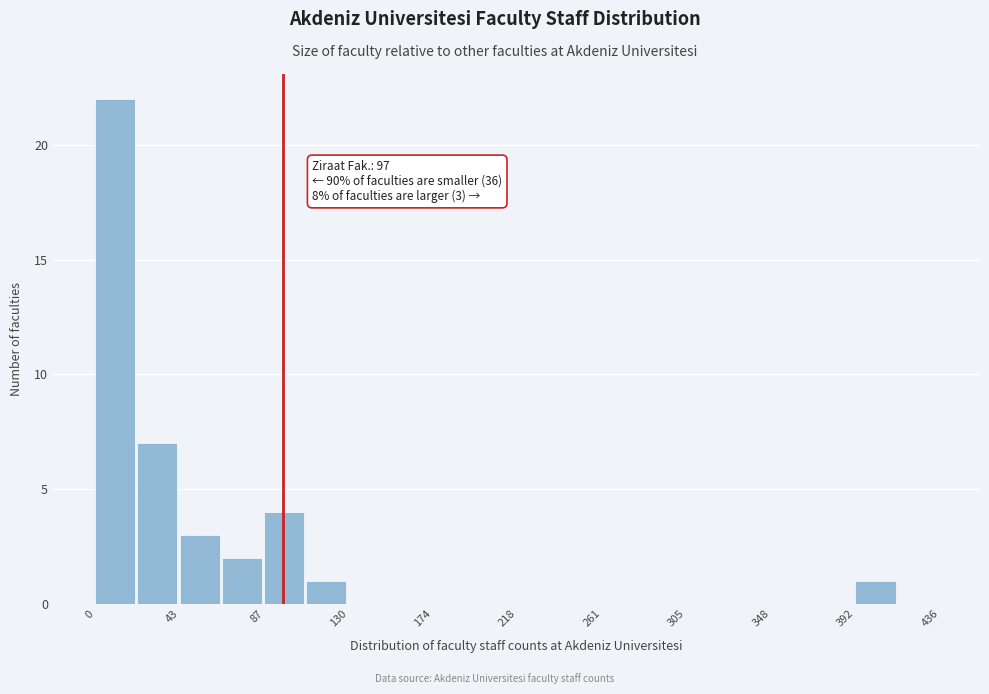

Over which range of the x-axis is the bar tallest?

0 to 20